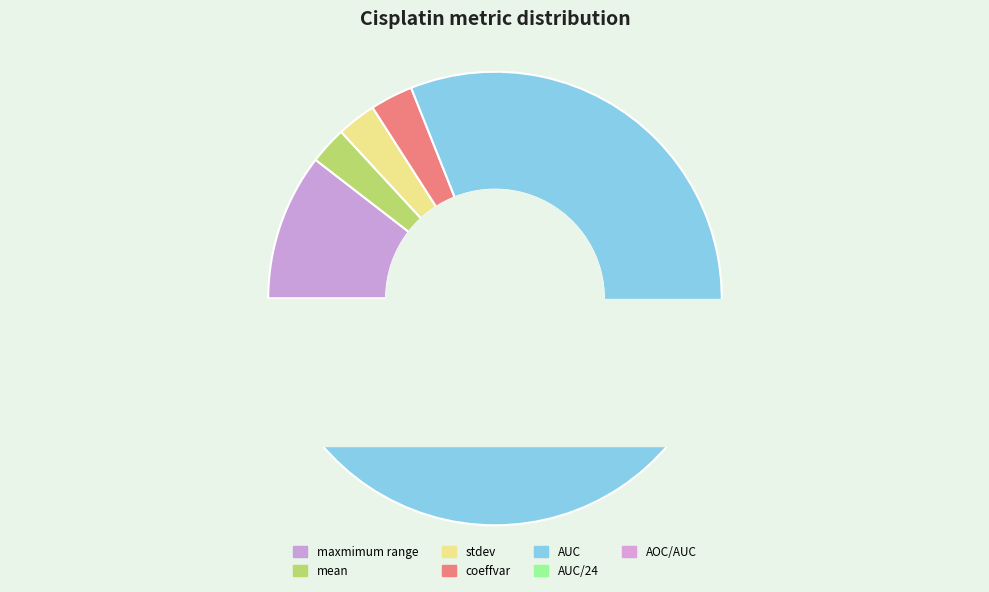

Which category has the biggest portion of the pie?

AUC